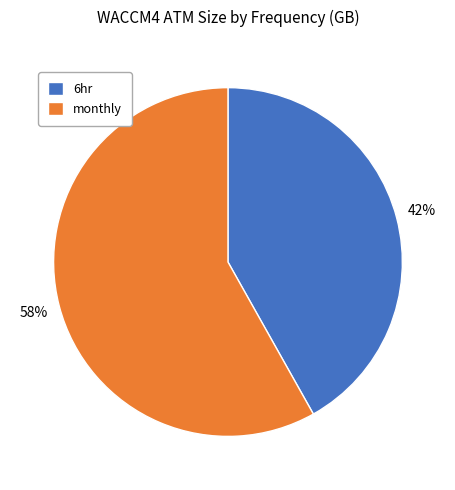

Is the sum of 6hr and monthly greater than half?

Yes